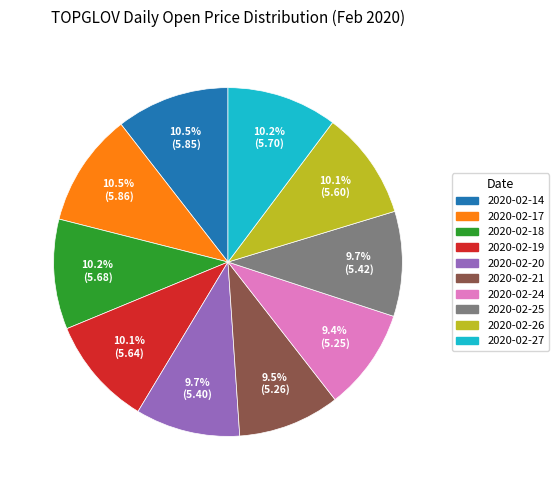

Is there a majority slice in this chart?

No